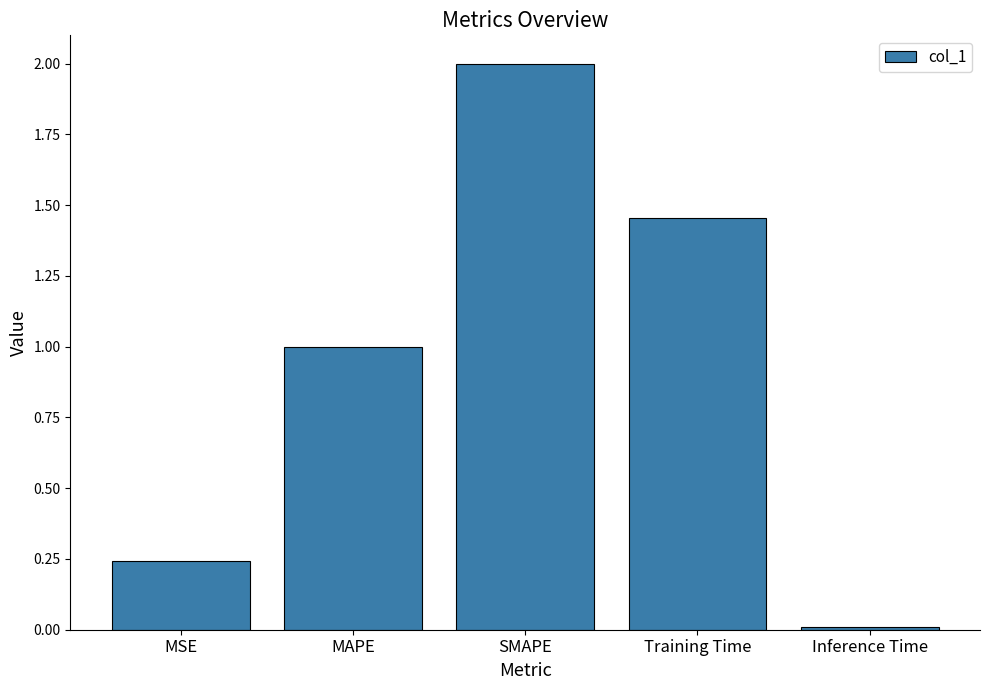

True or false: the data shows 0.4 at MSE.

False